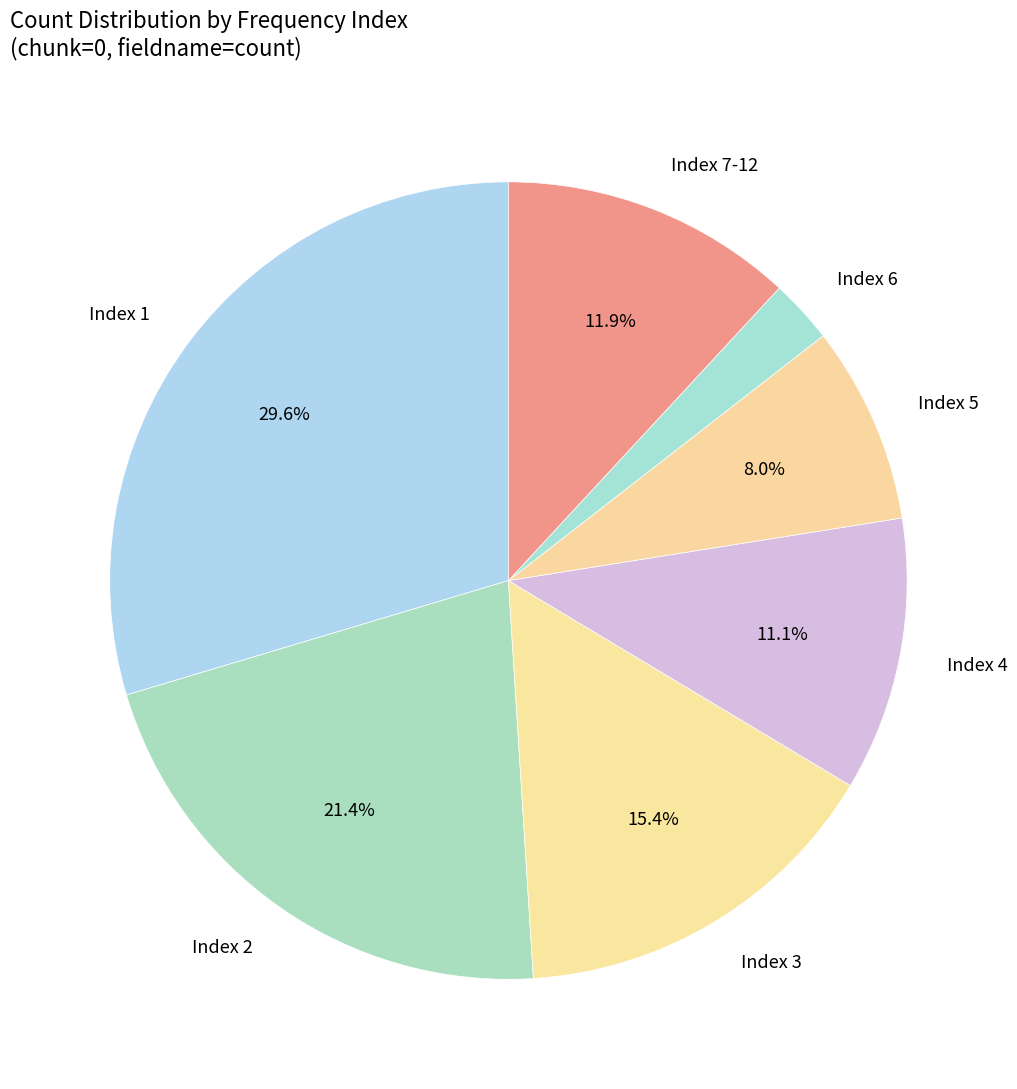

How many slices are in this pie chart?

7